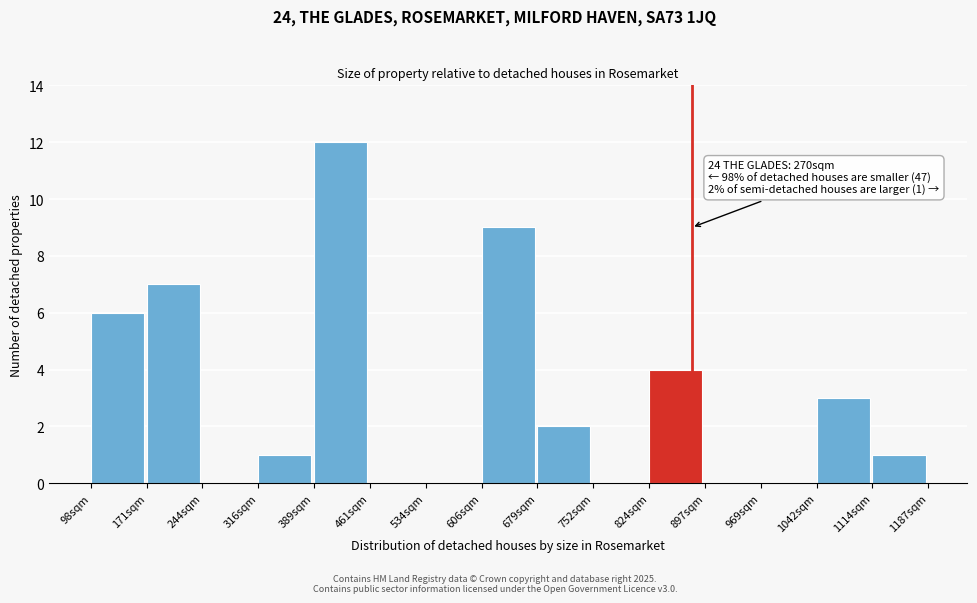

Over which range of the x-axis is the bar tallest?

390 to 460